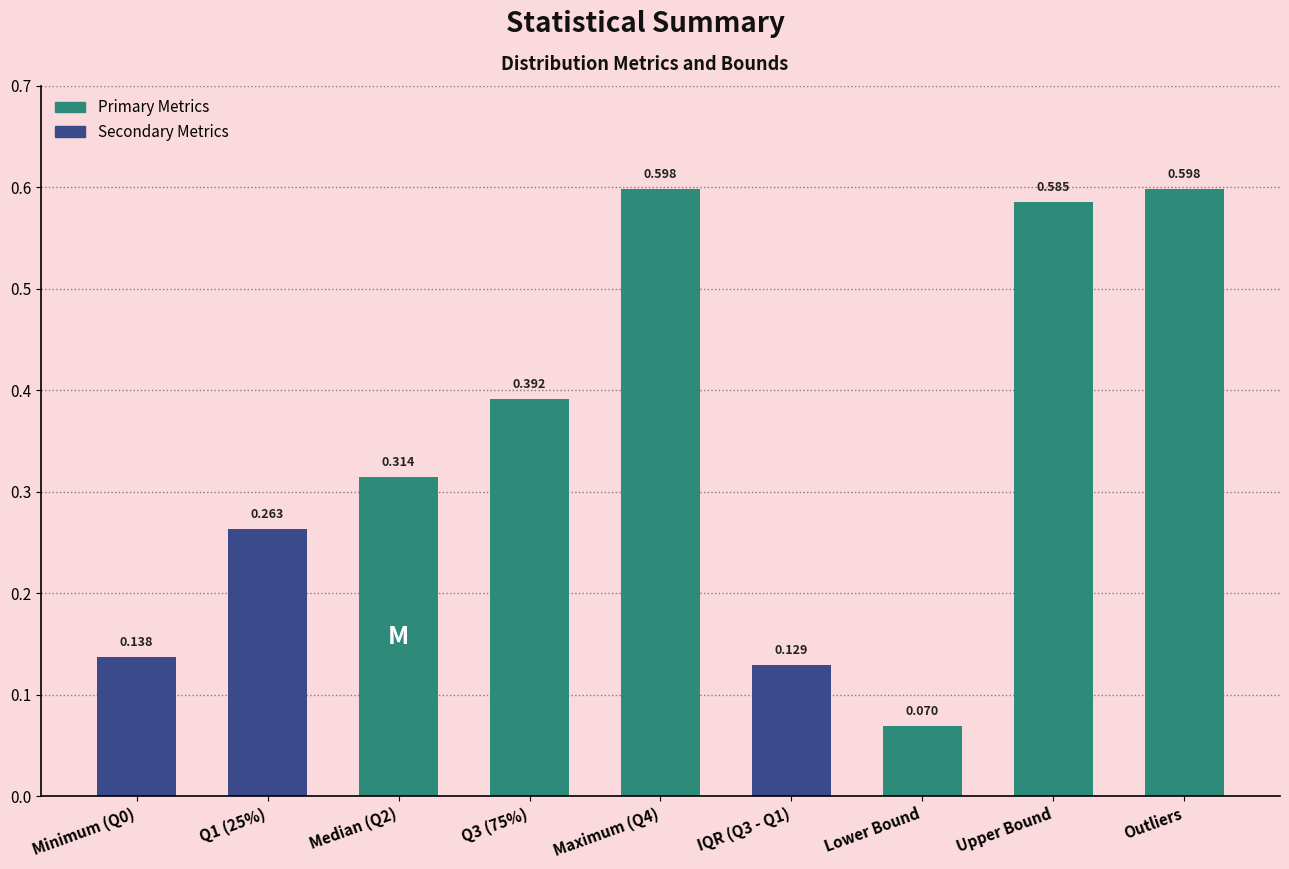

What position from the left is Q3 (75%)?

4